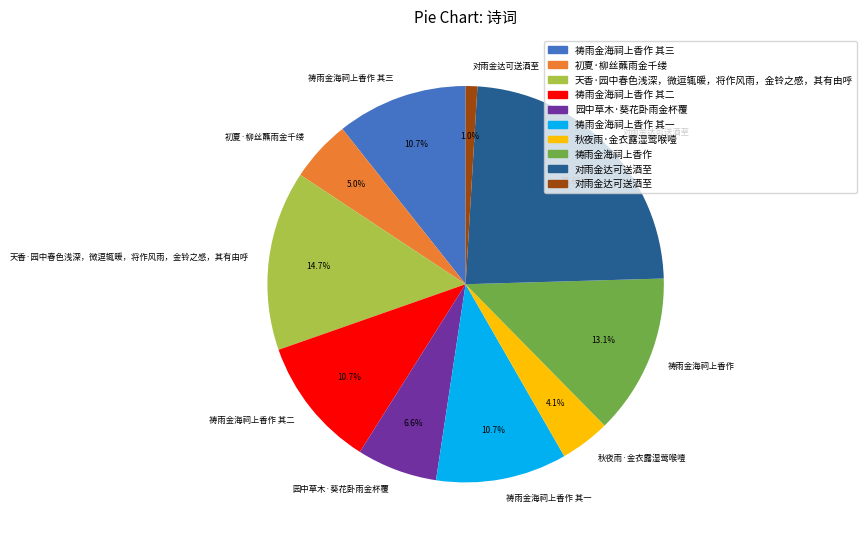

Is there any slice that represents more than half of the pie?

No